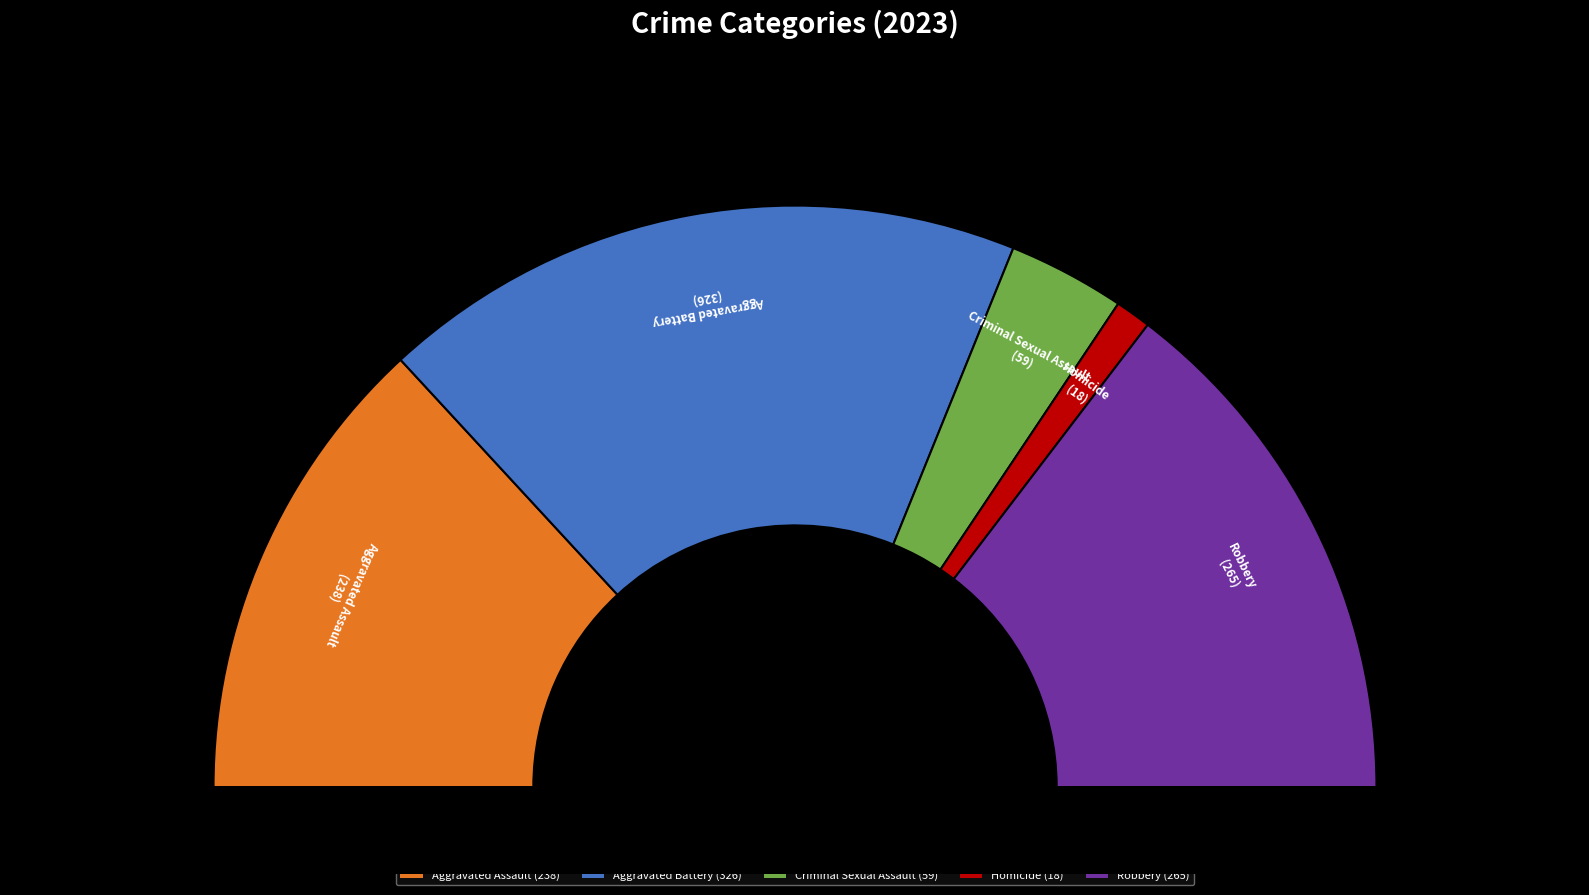

To the nearest percent, what is the average slice percentage?

20%